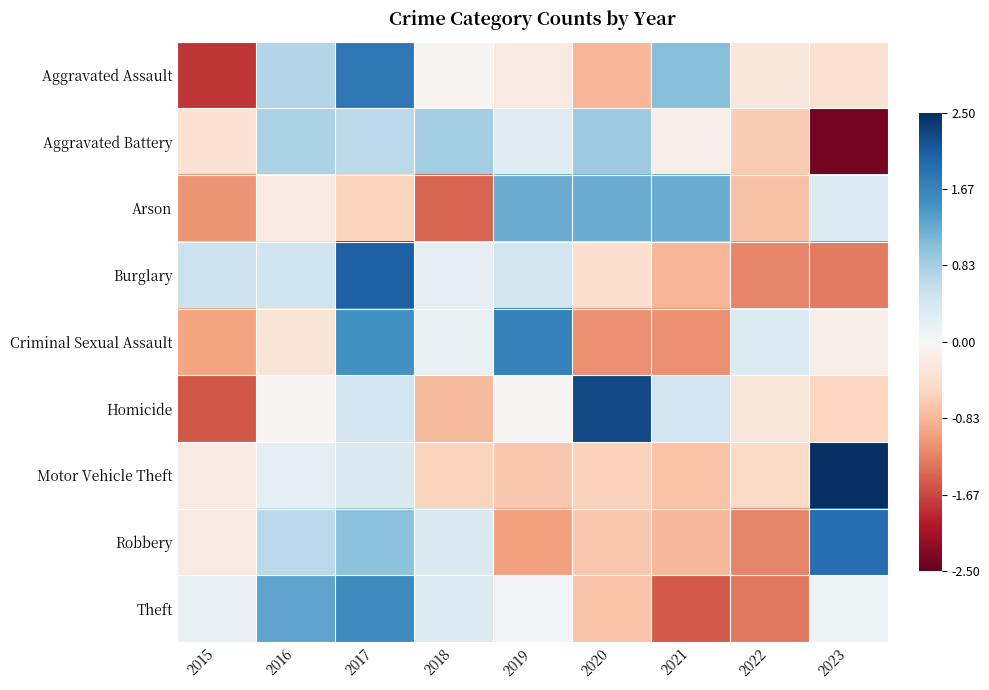

At which category is the sum across all series the highest?

2017